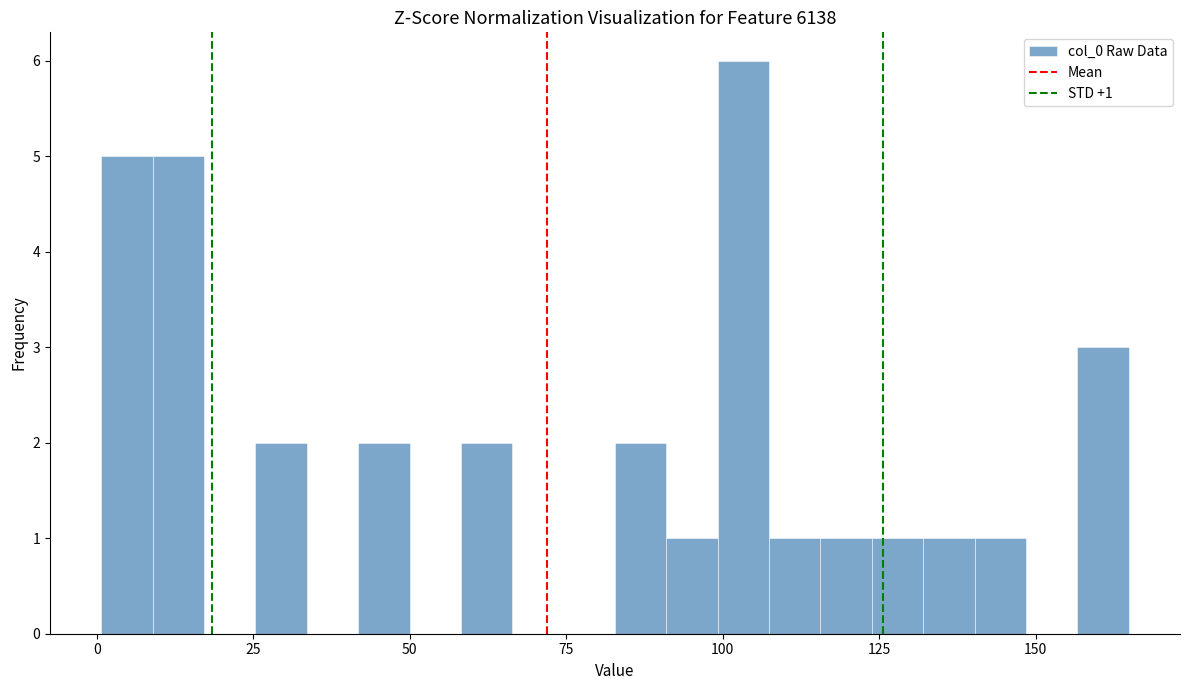

Around what value on the x-axis is the tallest bar? Give the approximate position of its centre, as read against the axis.

105